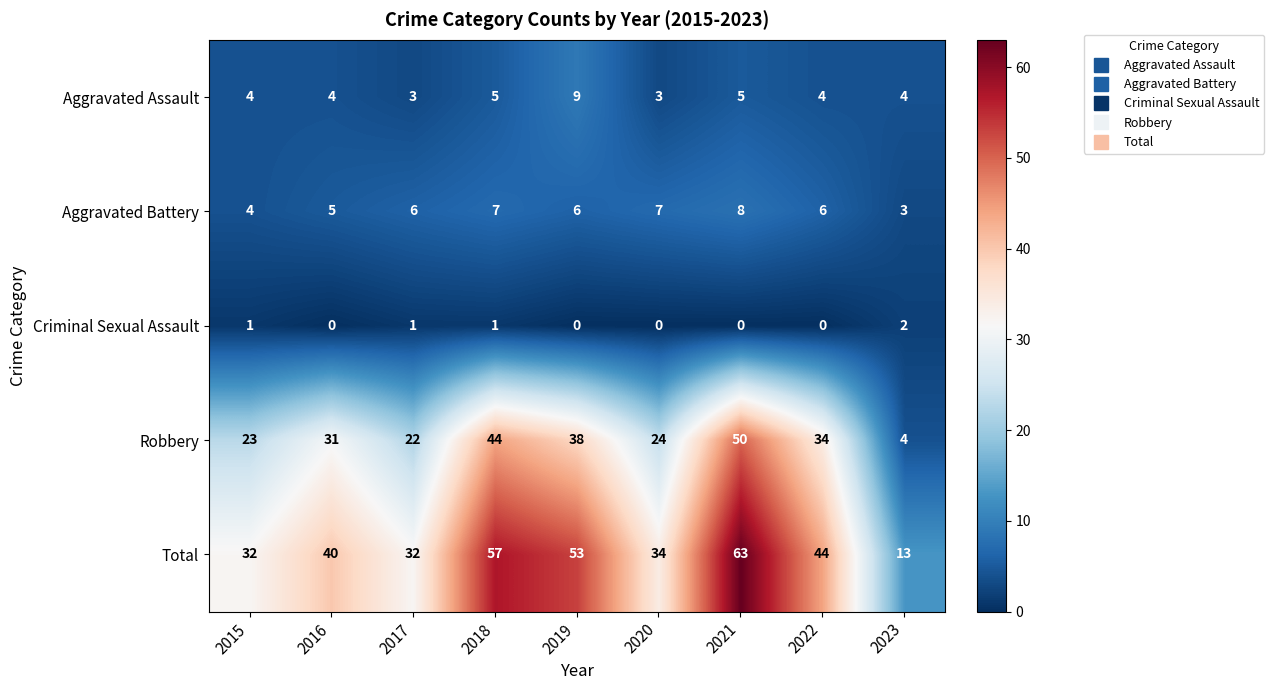

What is the difference between the highest and lowest values at 2023?

11